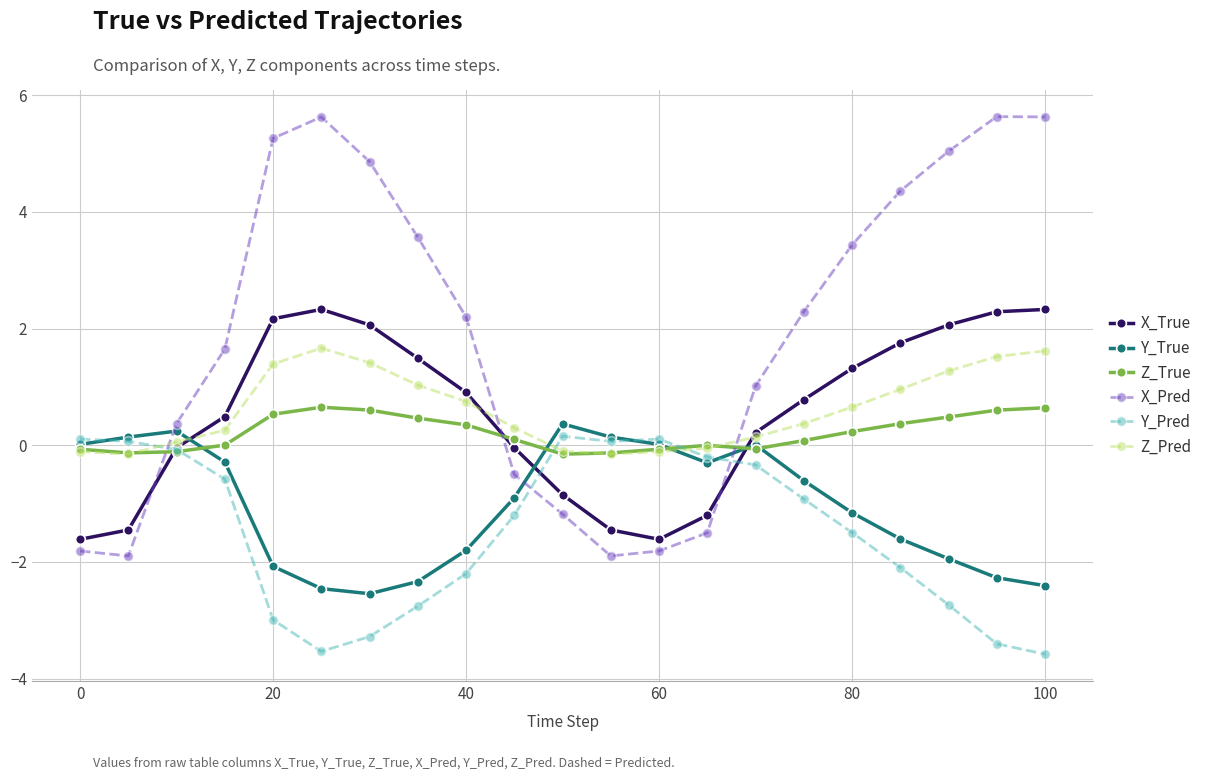

True or false: Y_True has more than 2 points higher than both neighbors.

True